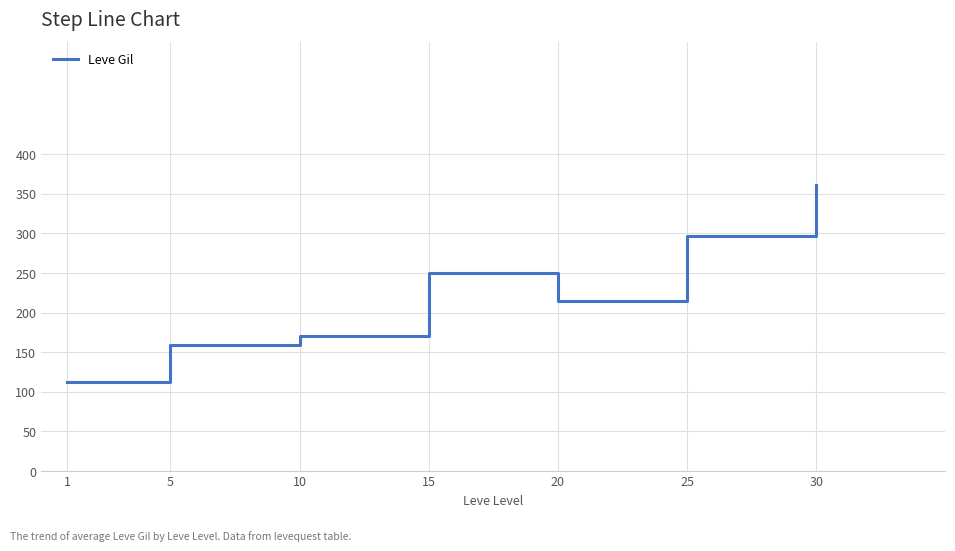

Reading left to right, what are all the values shown in this chart?

1=112.3	5=159.0	10=170.7	15=249.7	20=214.2	25=297.3	30=361.0